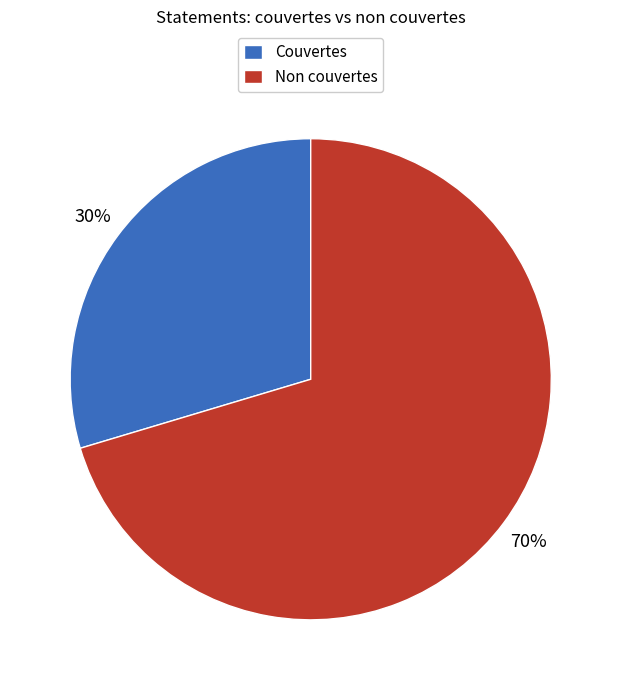

To the nearest percent, what portion does Non couvertes represent?

70%